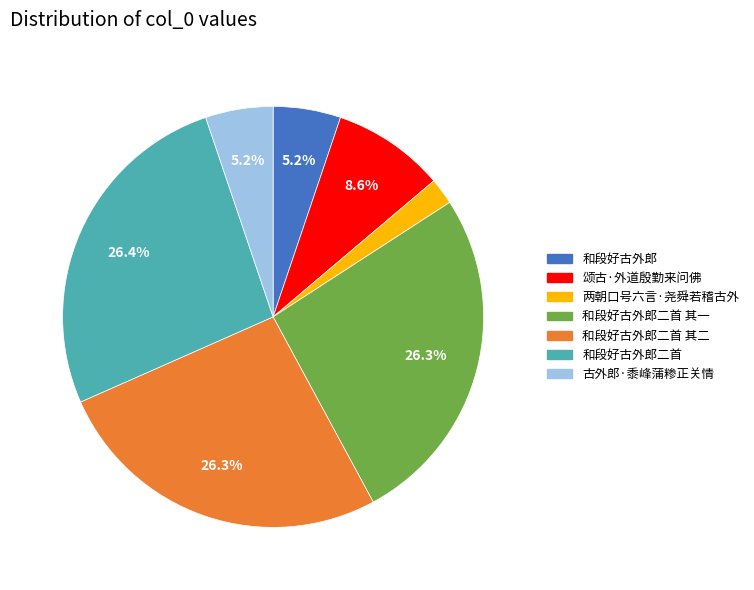

Is there any slice that represents more than half of the pie?

No